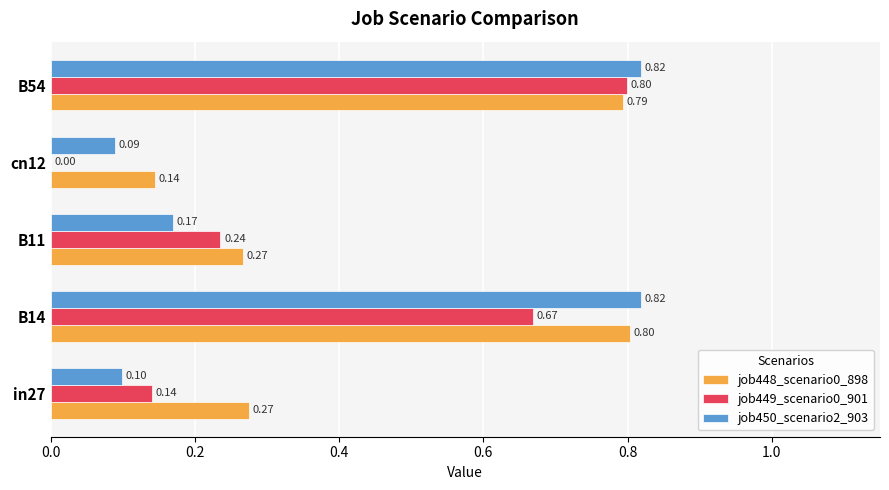

What is the sum of all job450_scenario2_903 values?

2.0